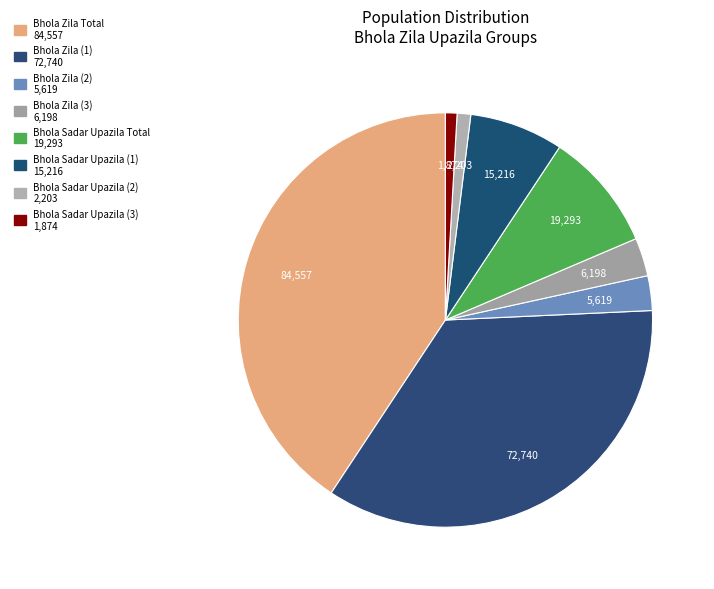

Count the number of slices in the pie.

8